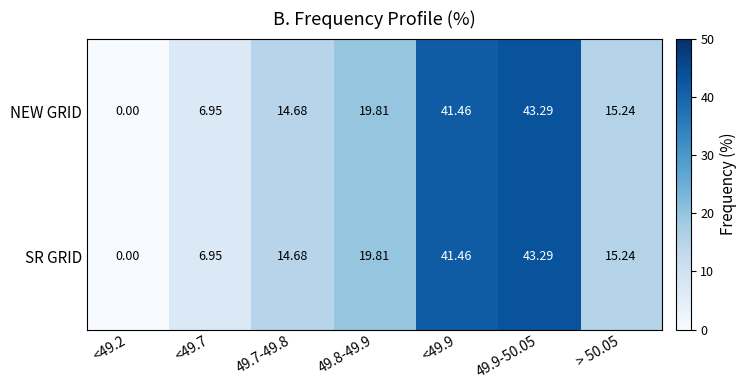

How many values in SR GRID are above zero?

6